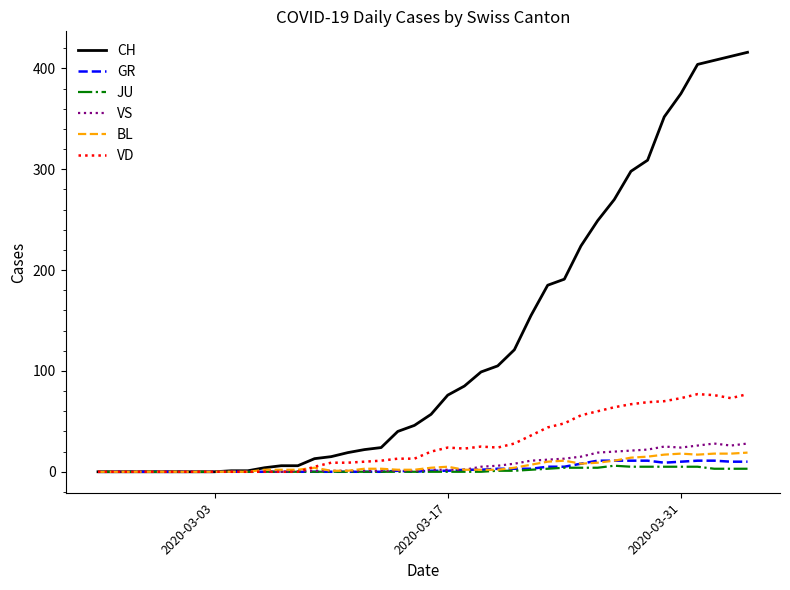

Which series has the largest range (max minus min)?

CH